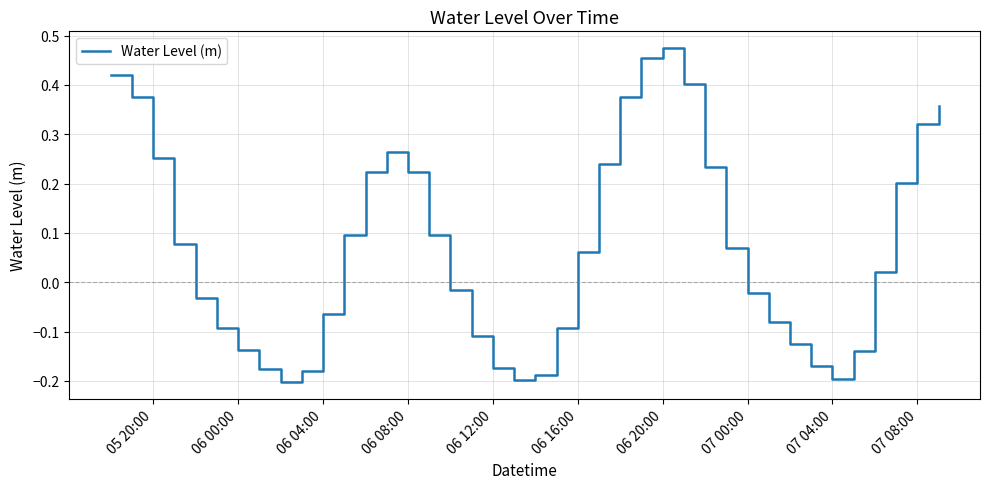

What is the difference between the maximum and minimum values?

0.7